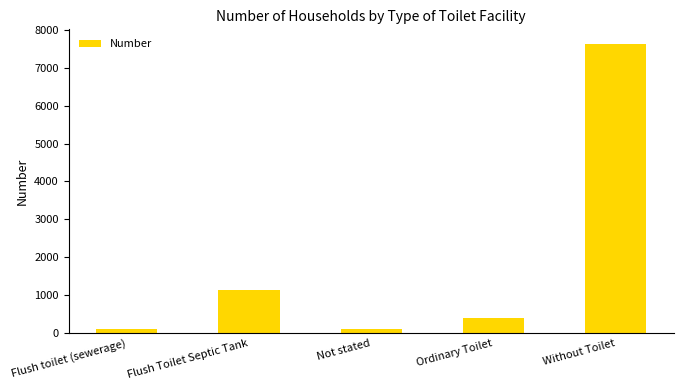

What is the label of the 3rd bar from the right?

Not stated